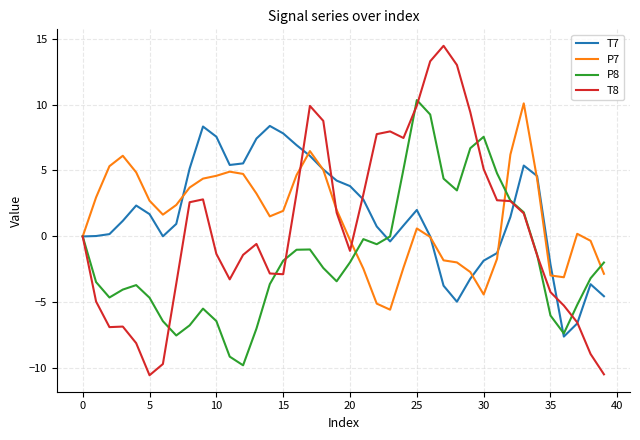

What is the lowest value of the P7 series?

-5.6